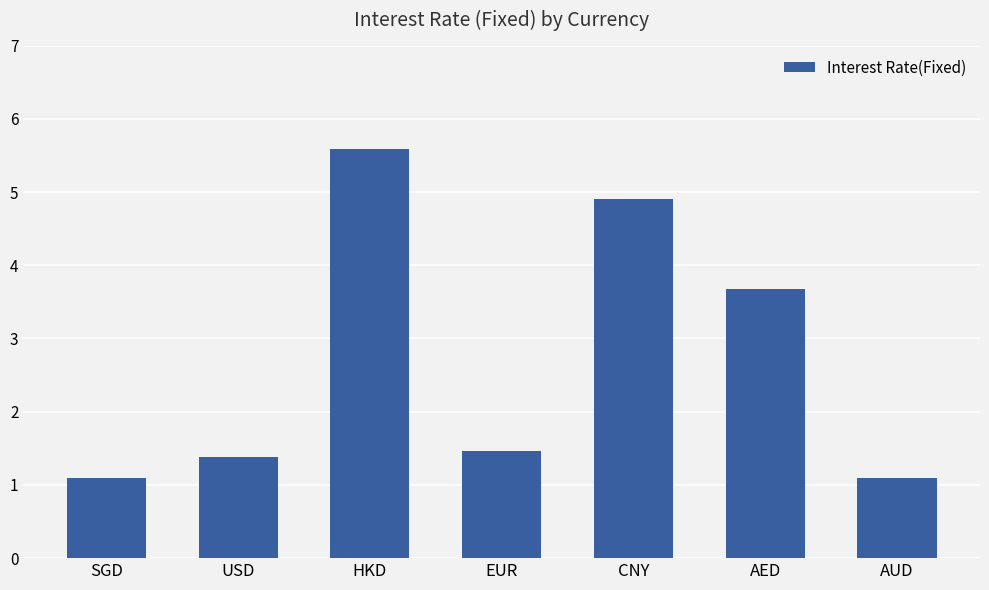

What is the label of the 2nd bar from the right?

AED